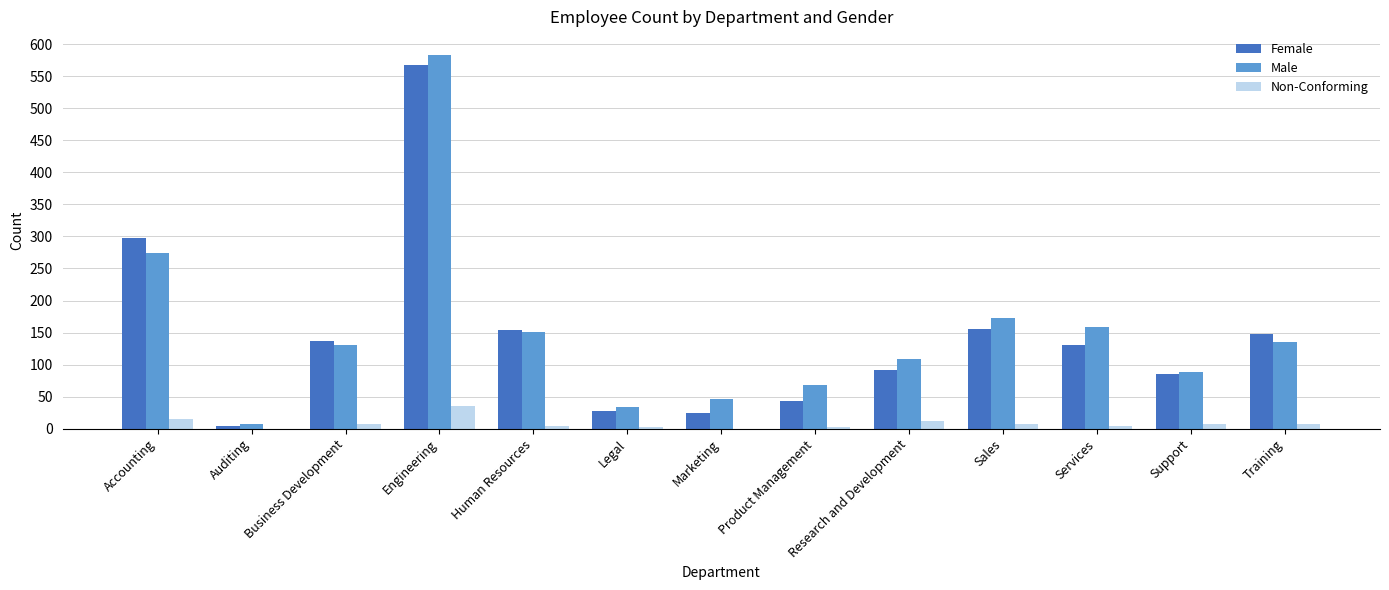

What is the sum of all Non-Conforming values?

103